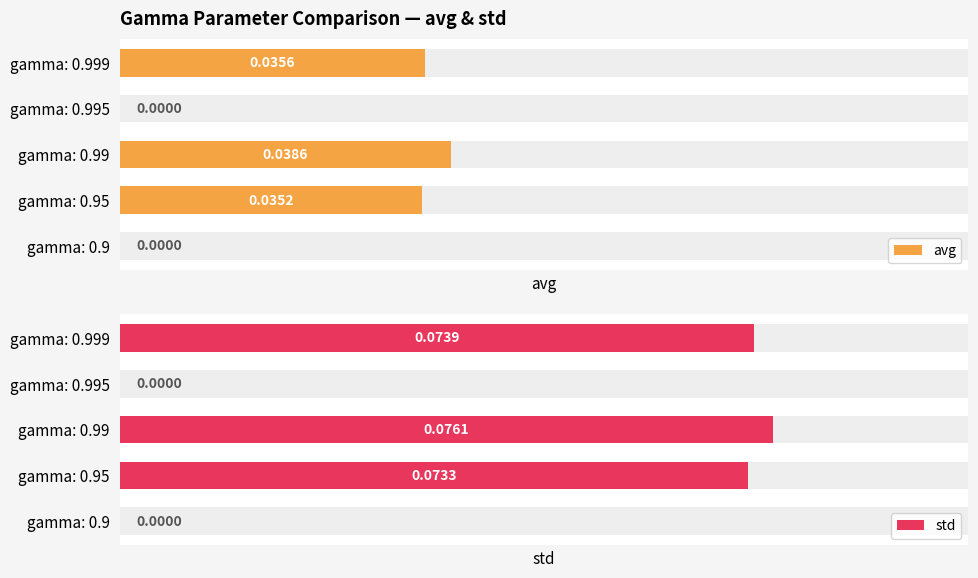

List the series in order of their overall mean, highest first.

std, avg